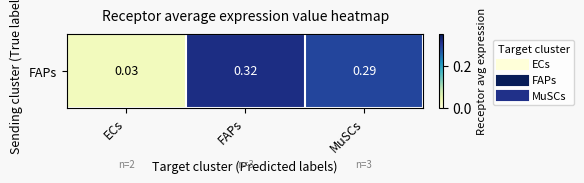

How many series are shown in this chart?

1